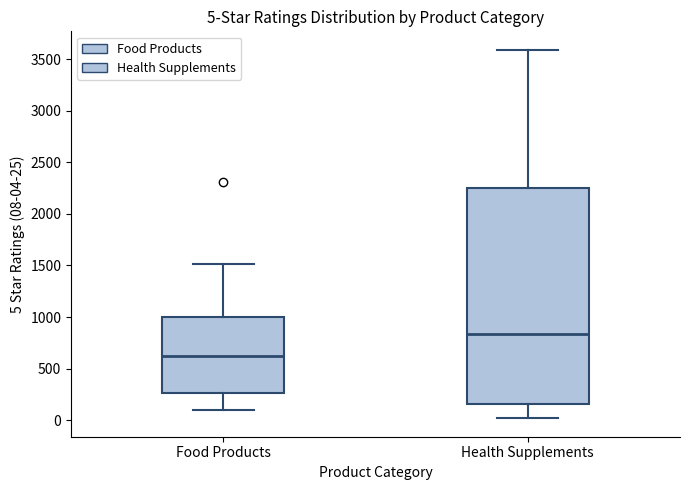

Which box is the tallest, from its lower edge to its upper edge?

Health Supplements